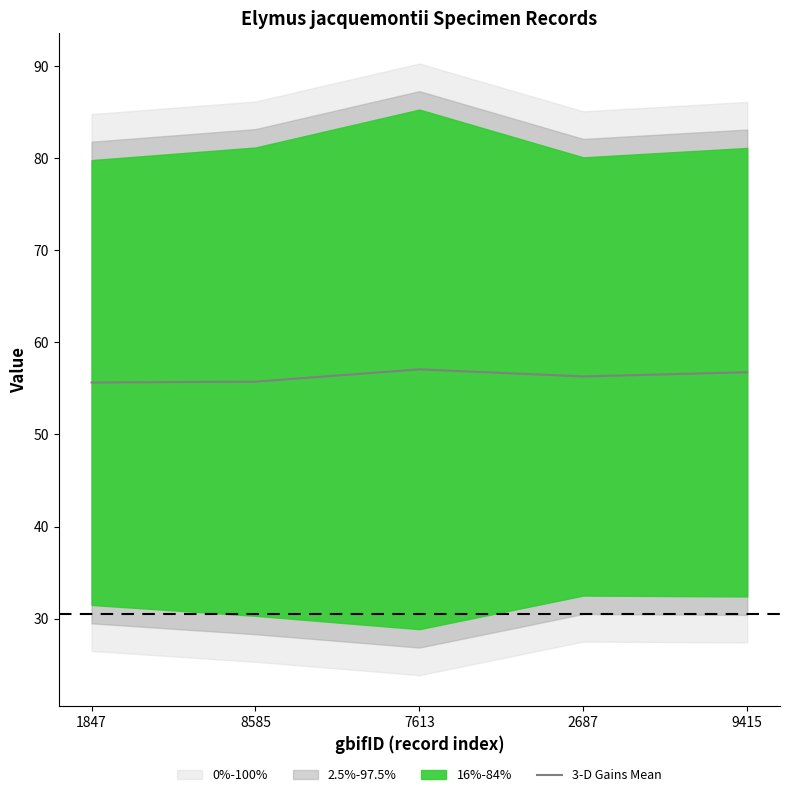

Is this an area chart (filled region under the line)?

No